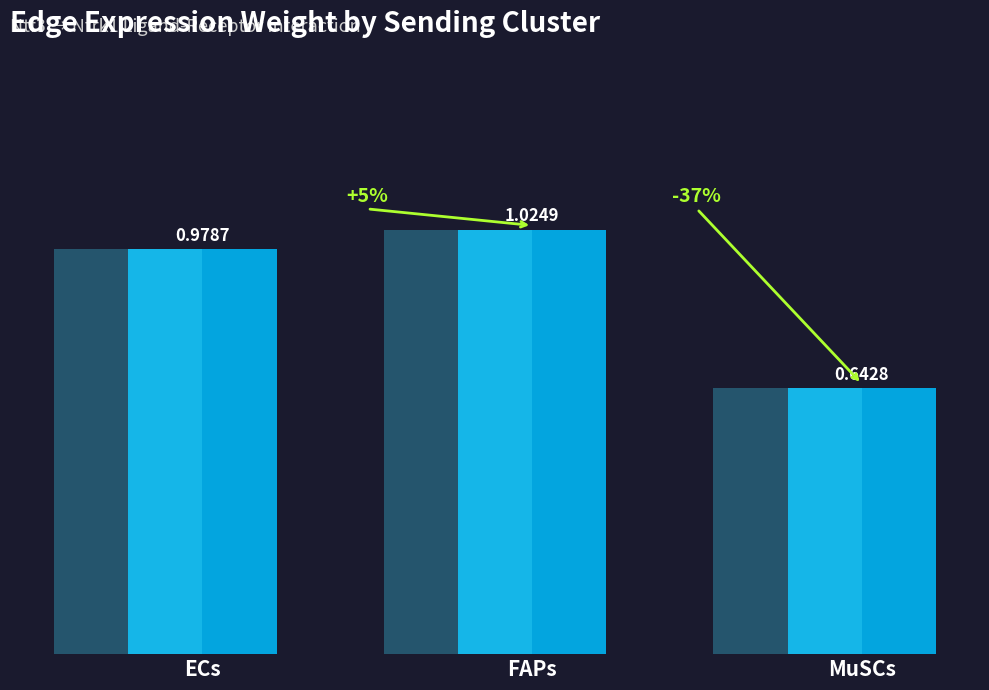

What is the minimum value shown in the chart?

0.6